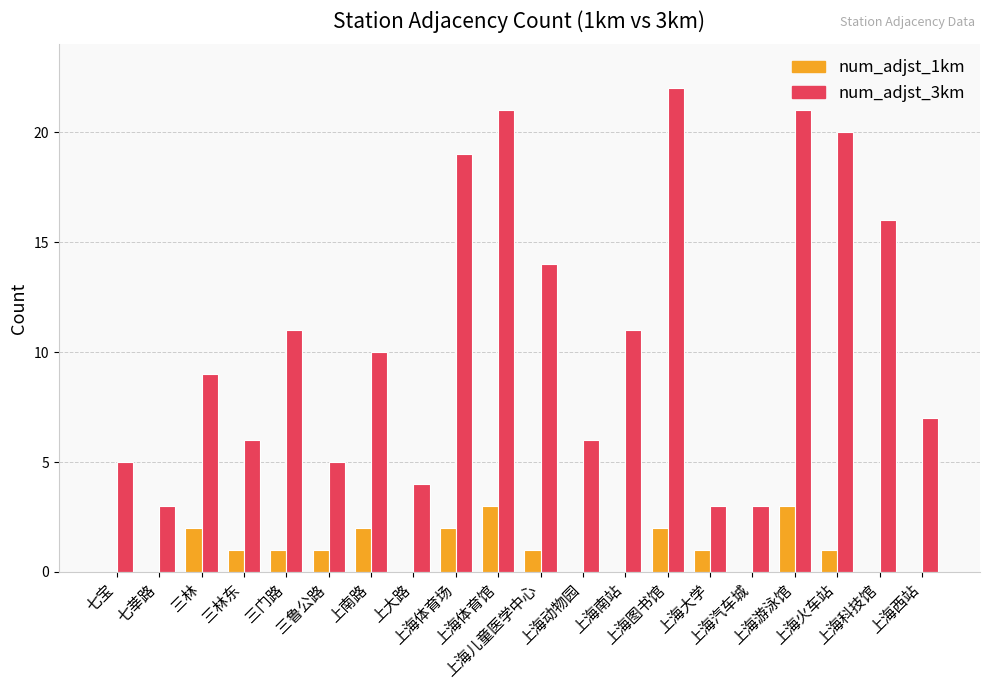

Which series has the largest total across all categories?

num_adjst_3km